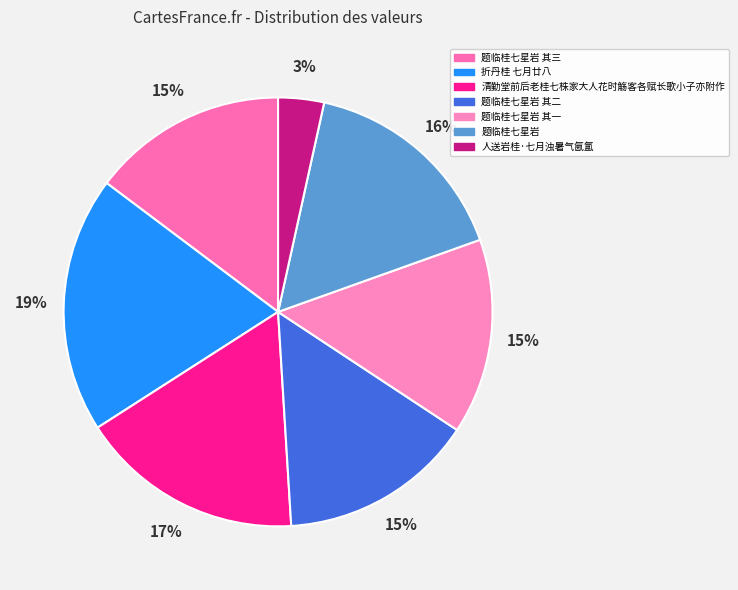

What percentage is the 折丹桂 七月廿八 slice, to the nearest percent?

19%